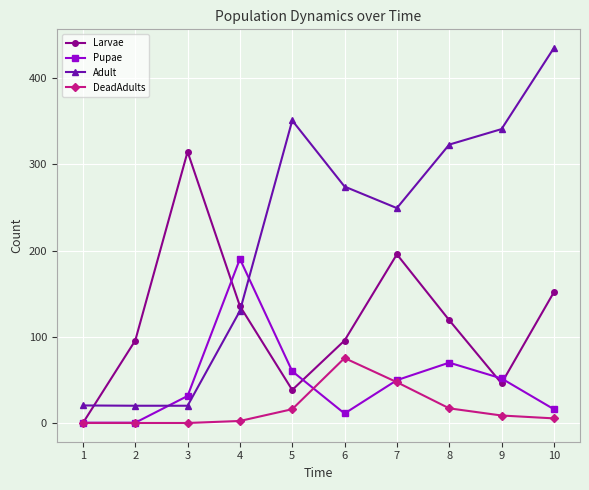

What is the difference between the Adult values at 2 and 5?

331.0